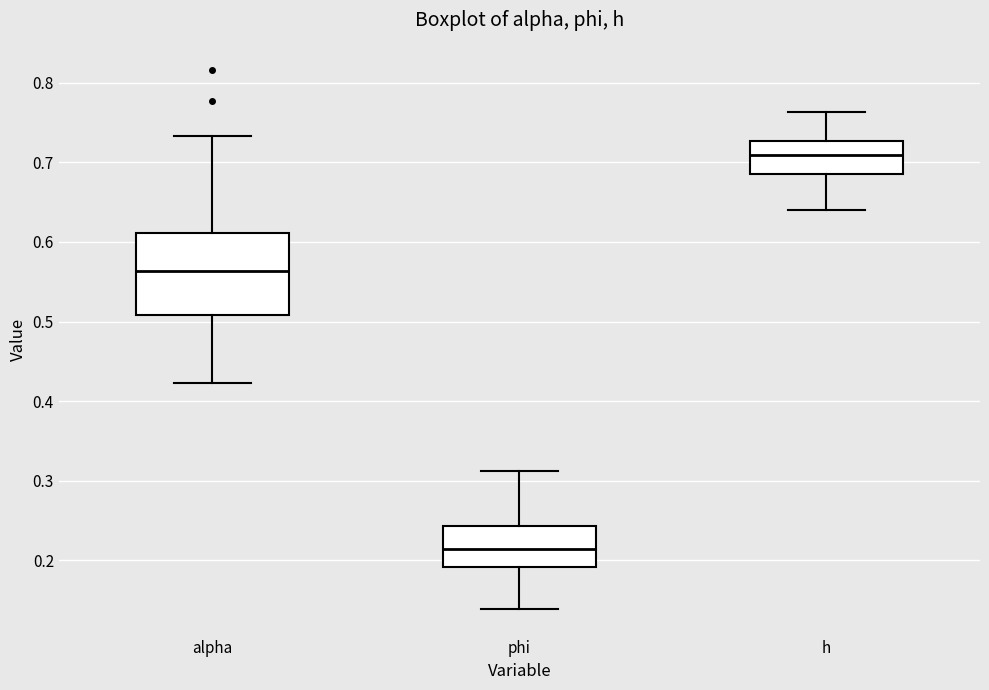

Which box has the lowest median line?

phi